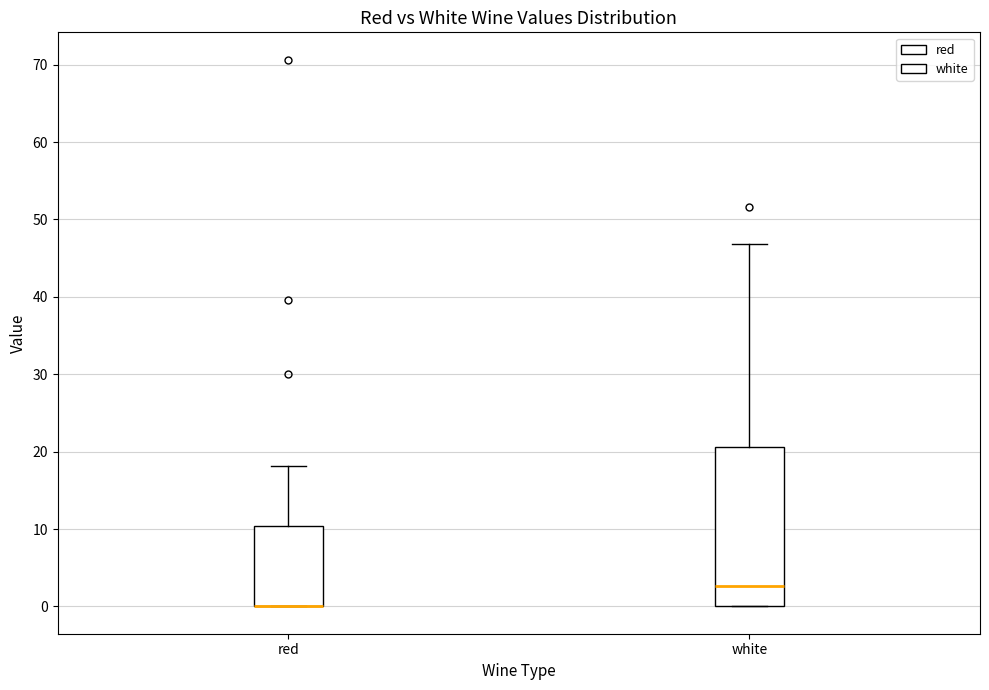

Reading left to right, transcribe this box plot: for each box, give where its median line is, the range the box spans, and where its two whiskers end, as read against the y-axis. The values are not printed on the chart, so give them approximately, as read against the axis.

red: median 0 (drawn on the box's lower edge), box 0 to 10, whiskers 0 to 18
white: median 3, box 0 to 21, whiskers 0 to 47